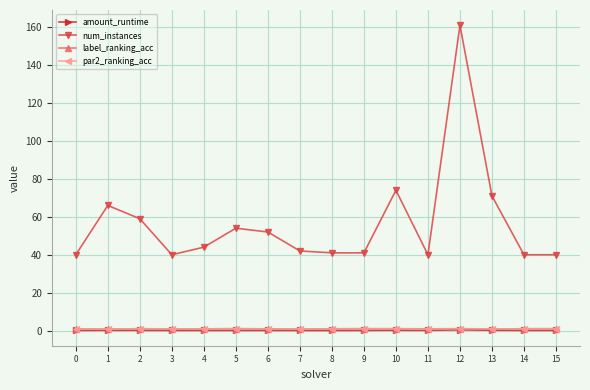

Which series has the largest range (max minus min)?

num_instances